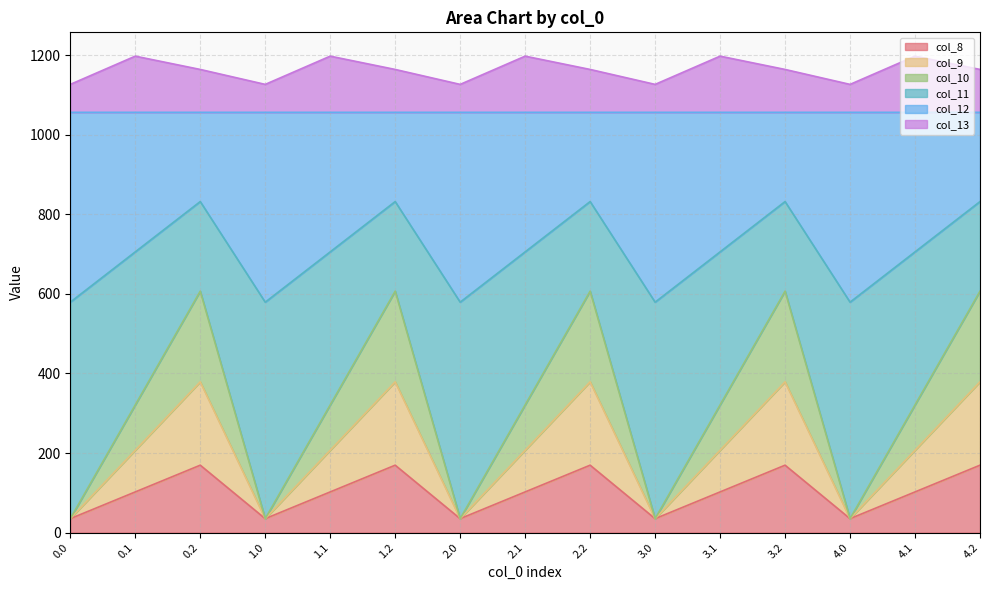

At which label is col_9 closest to 102?

0.1